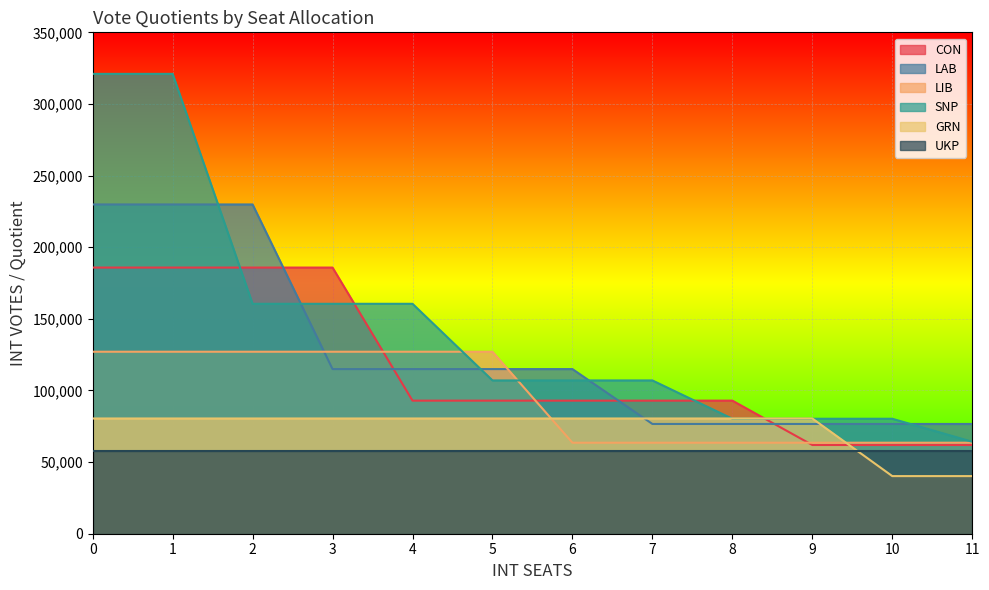

What value does the LAB series have at 4?

114926.5